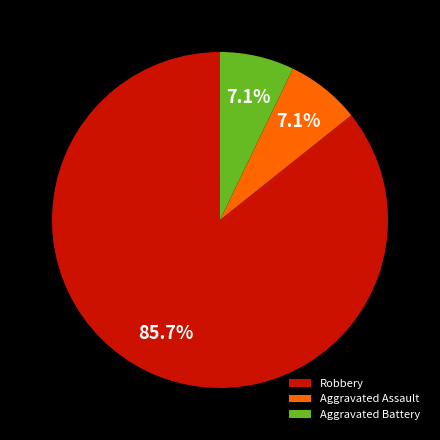

Which slice is the largest?

Robbery